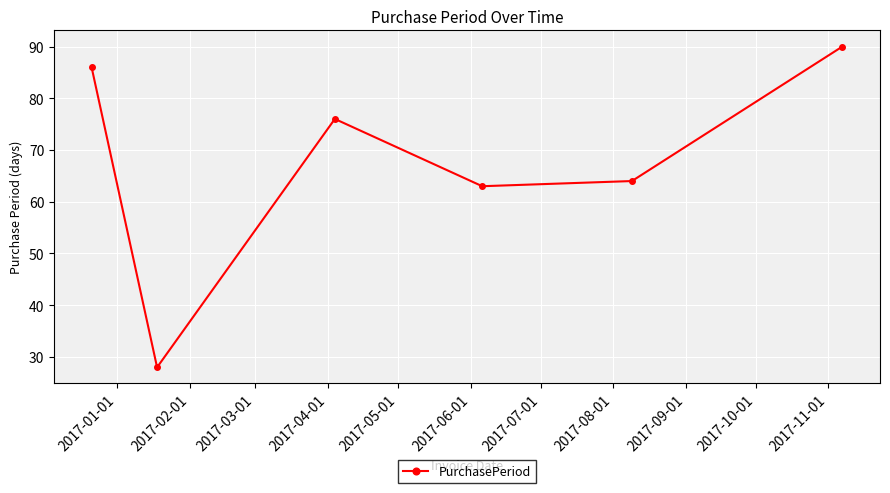

What is the value of the 5th point from the left?

64